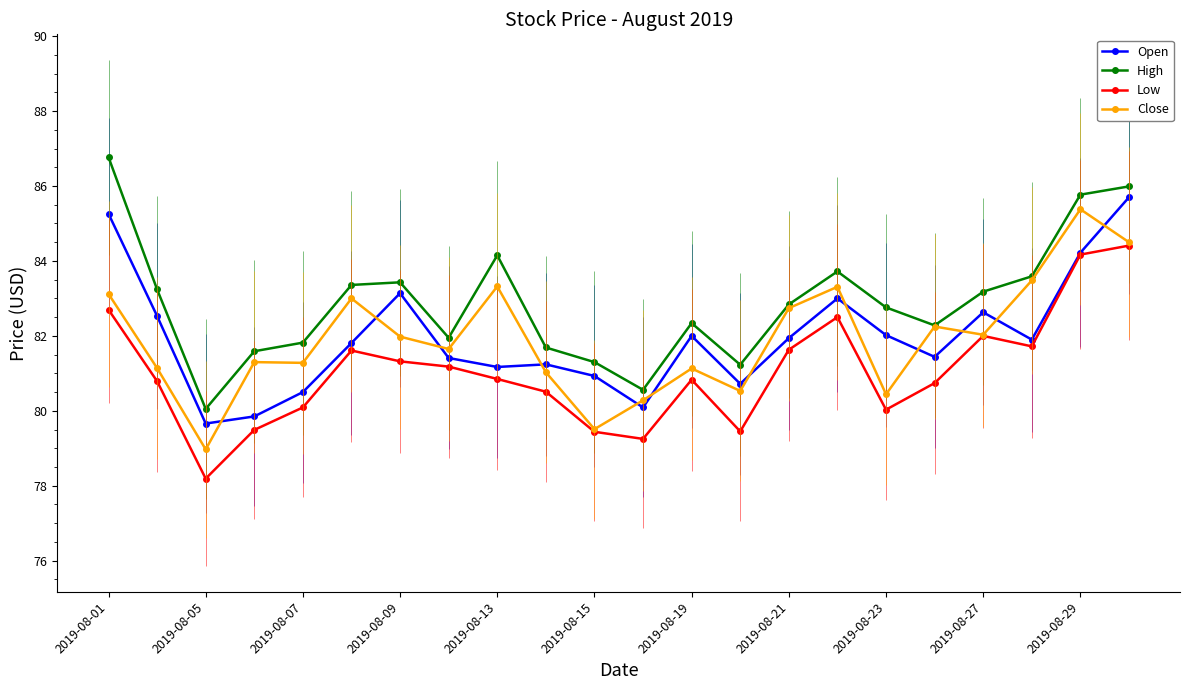

Is the value of Close at 2019-08-13 greater than the value of Open at 2019-08-21?

Yes